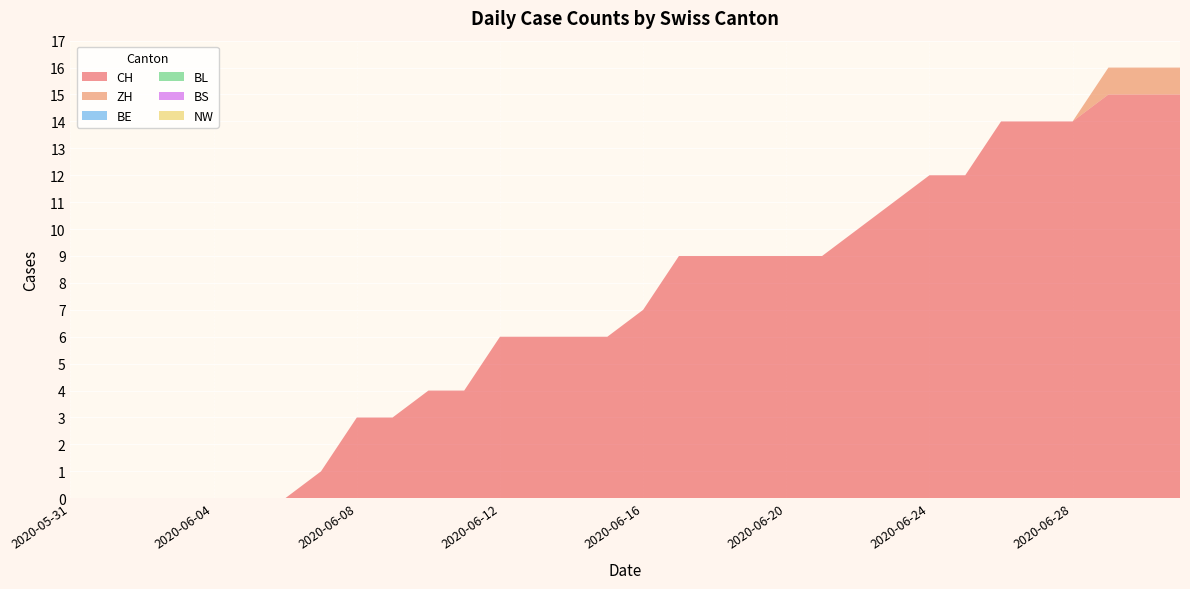

Reading left to right, what are all the values shown in this chart?

CH: 0	0	0	0	0	0	0	1	3	3	4	4	6	6	6	6	7	9	9	9	9	9	10	11	12	12	14	14	14	15	15	15
ZH: 0	0	0	0	0	0	0	0	0	0	0	0	0	0	0	0	0	0	0	0	0	0	0	0	0	0	0	0	0	1	1	1
BE: 0	0	0	0	0	0	0	0	0	0	0	0	0	0	0	0	0	0	0	0	0	0	0	0	0	0	0	0	0	0	0	0
BL: 0	0	0	0	0	0	0	0	0	0	0	0	0	0	0	0	0	0	0	0	0	0	0	0	0	0	0	0	0	0	0	0
BS: 0	0	0	0	0	0	0	0	0	0	0	0	0	0	0	0	0	0	0	0	0	0	0	0	0	0	0	0	0	0	0	0
NW: 0	0	0	0	0	0	0	0	0	0	0	0	0	0	0	0	0	0	0	0	0	0	0	0	0	0	0	0	0	0	0	0